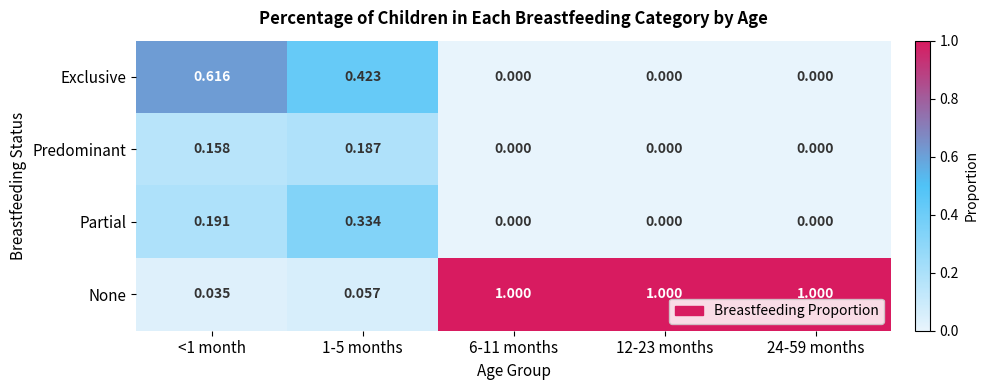

Which series has the largest total across all categories?

None